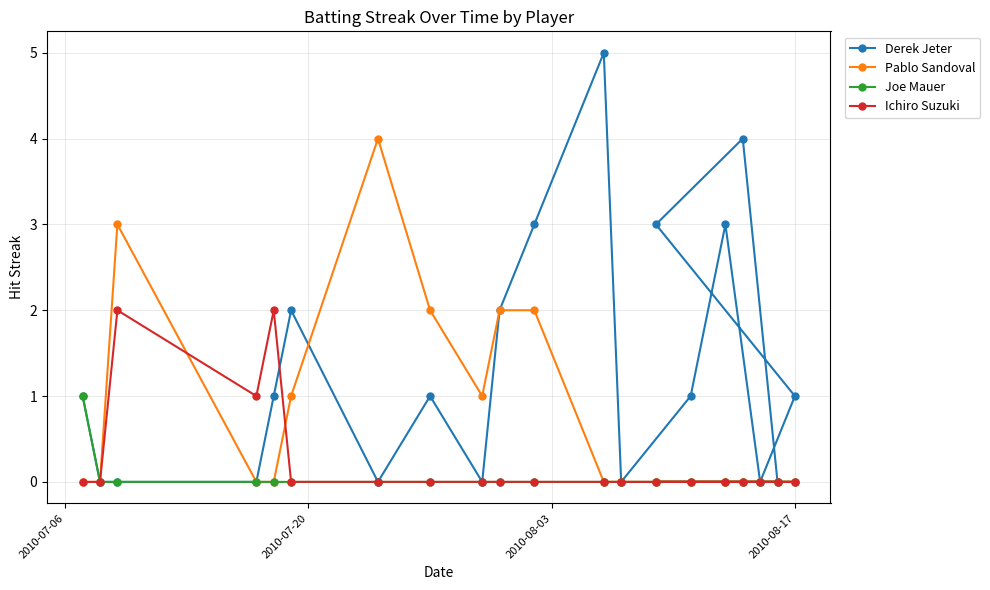

Which series has the largest total across all categories?

Derek Jeter